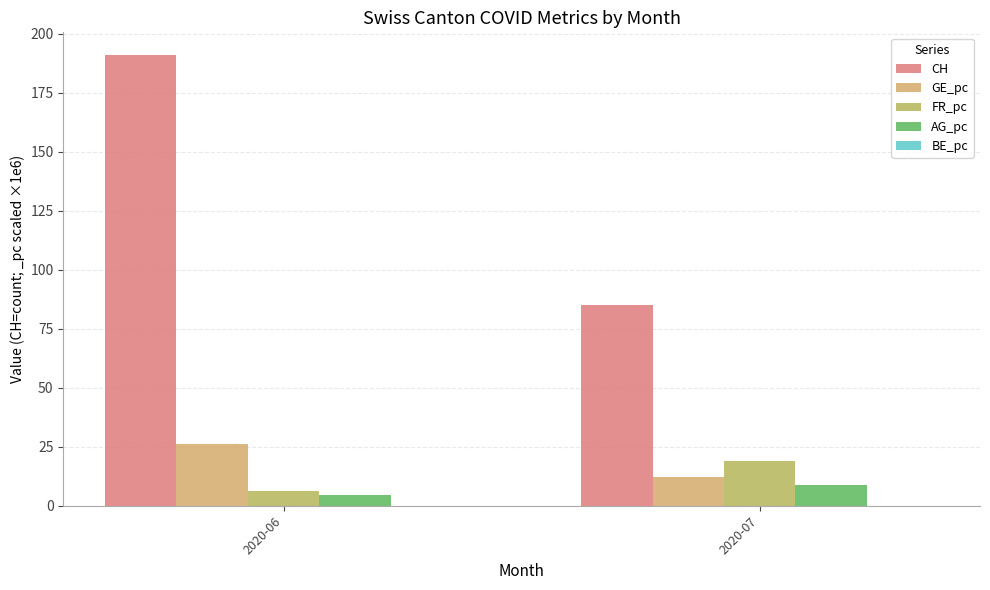

At how many categories does at least one series exceed 47?

2